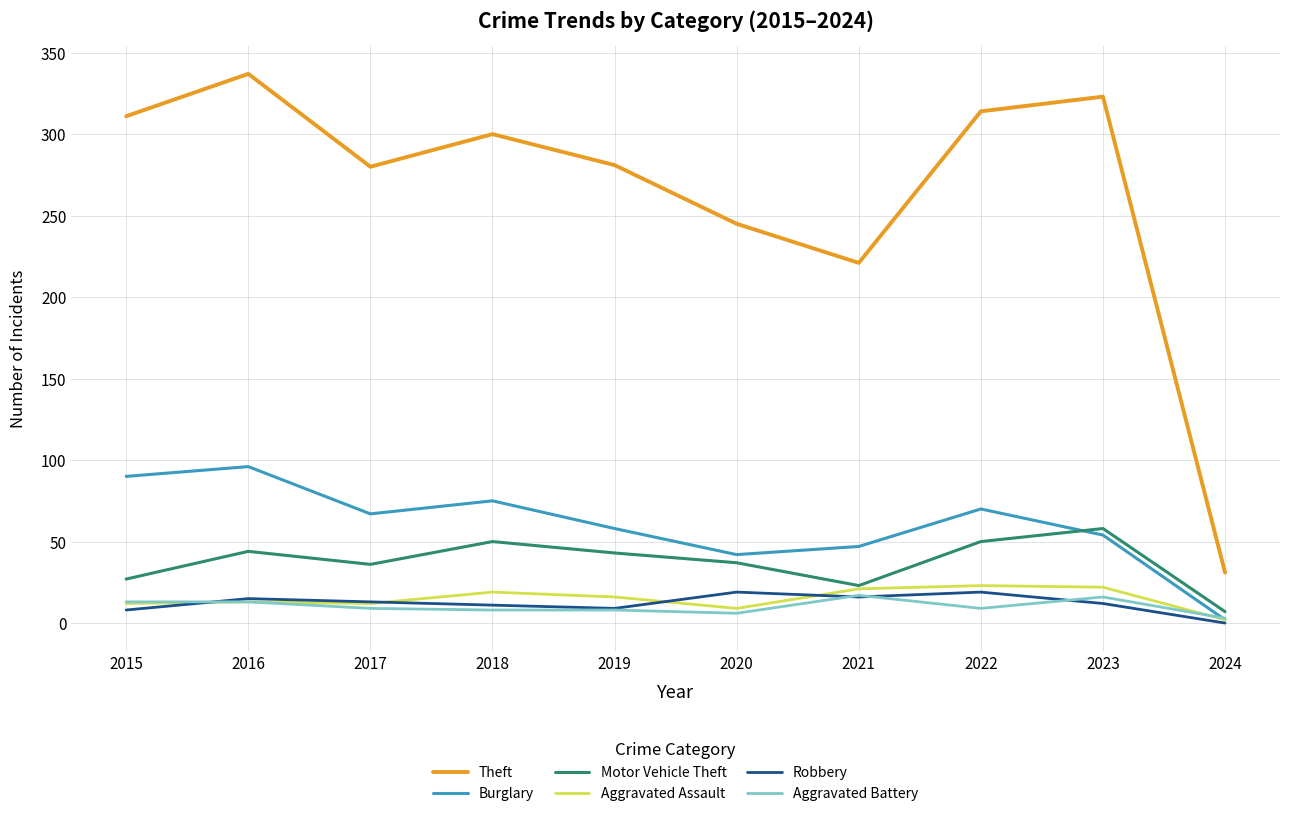

At which category does Burglary reach its first local valley?

2017